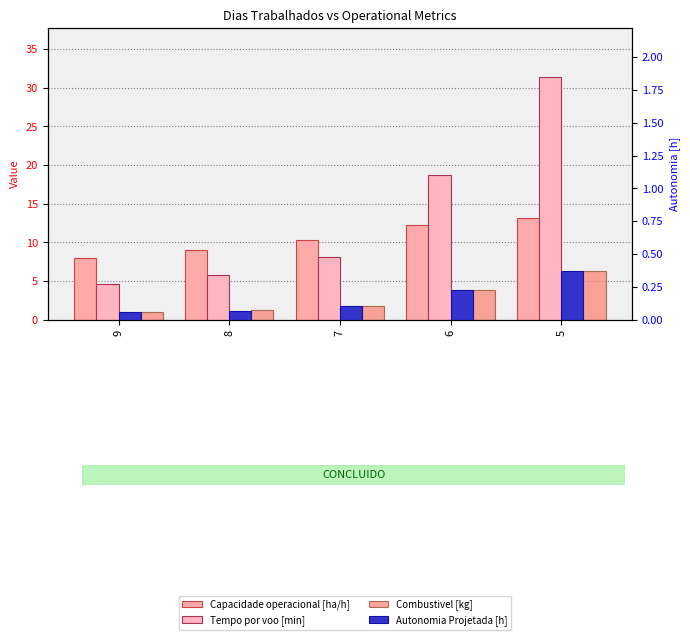

Which category has the highest value in the Combustivel [kg] series?

5